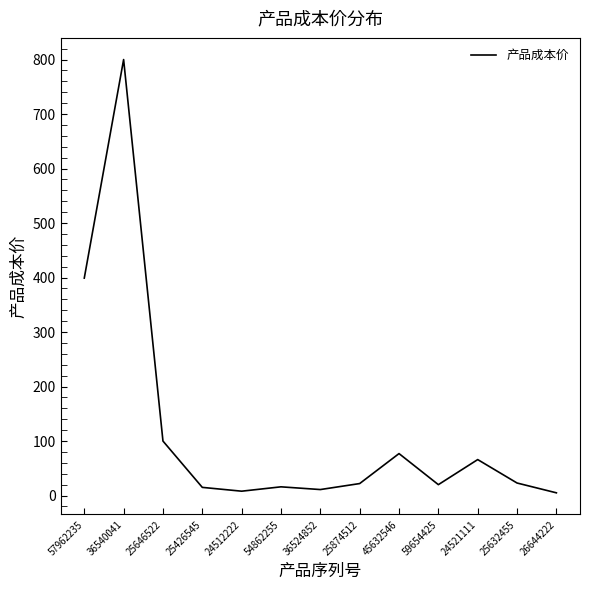

Where does the data first go above 22?

57962235